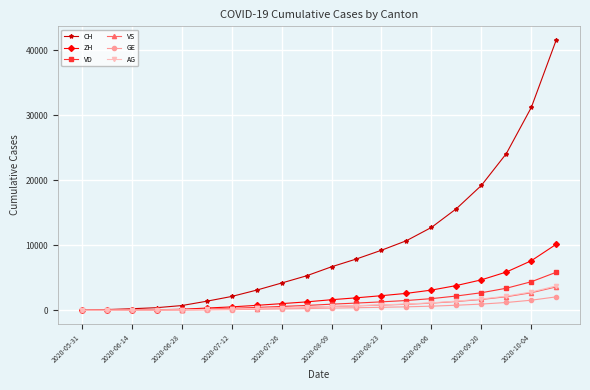

Which series has the widest spread of values?

CH